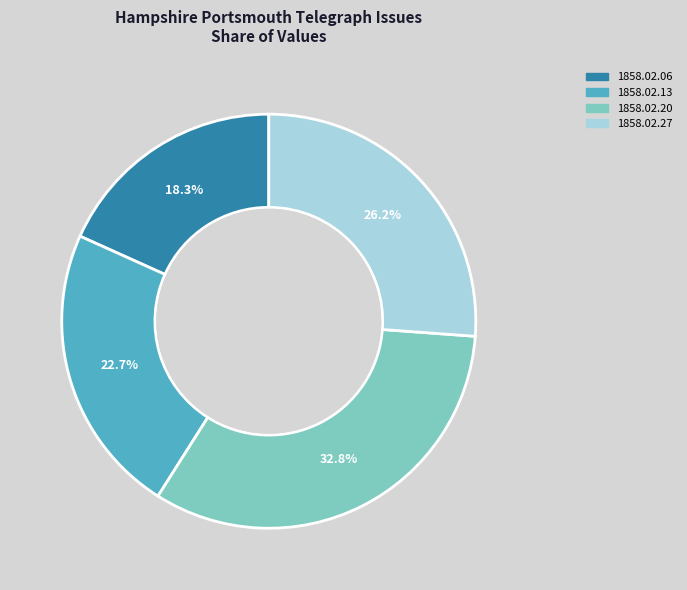

Does 1858.02.13 account for over 50% of the chart?

No